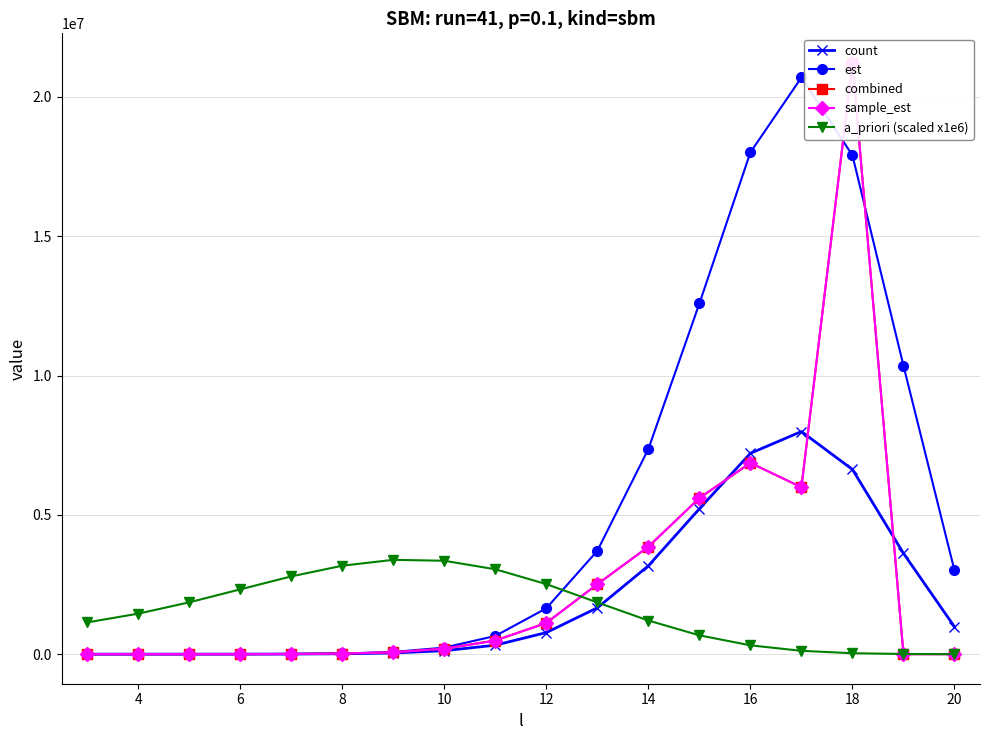

In sample_est, how many points are lower than both neighbors (excluding endpoints)?

1